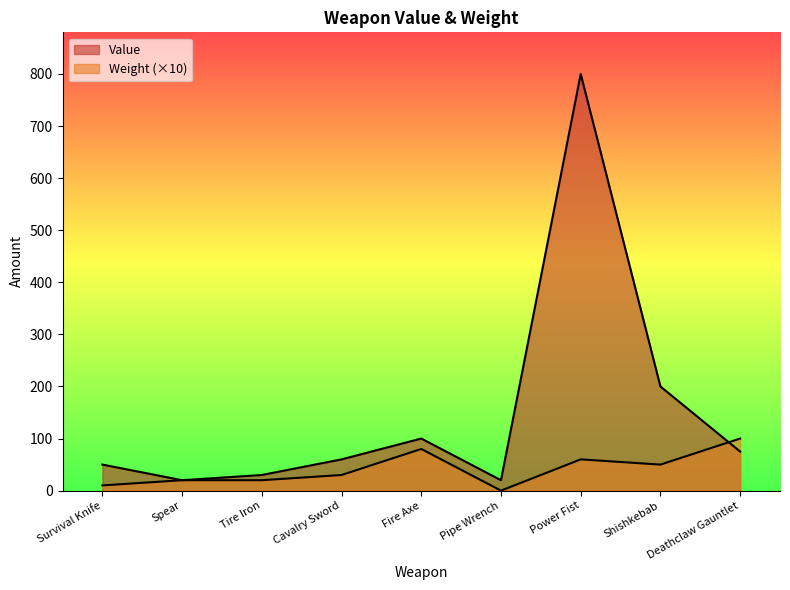

How many intersections are there between Weight and Value?

1